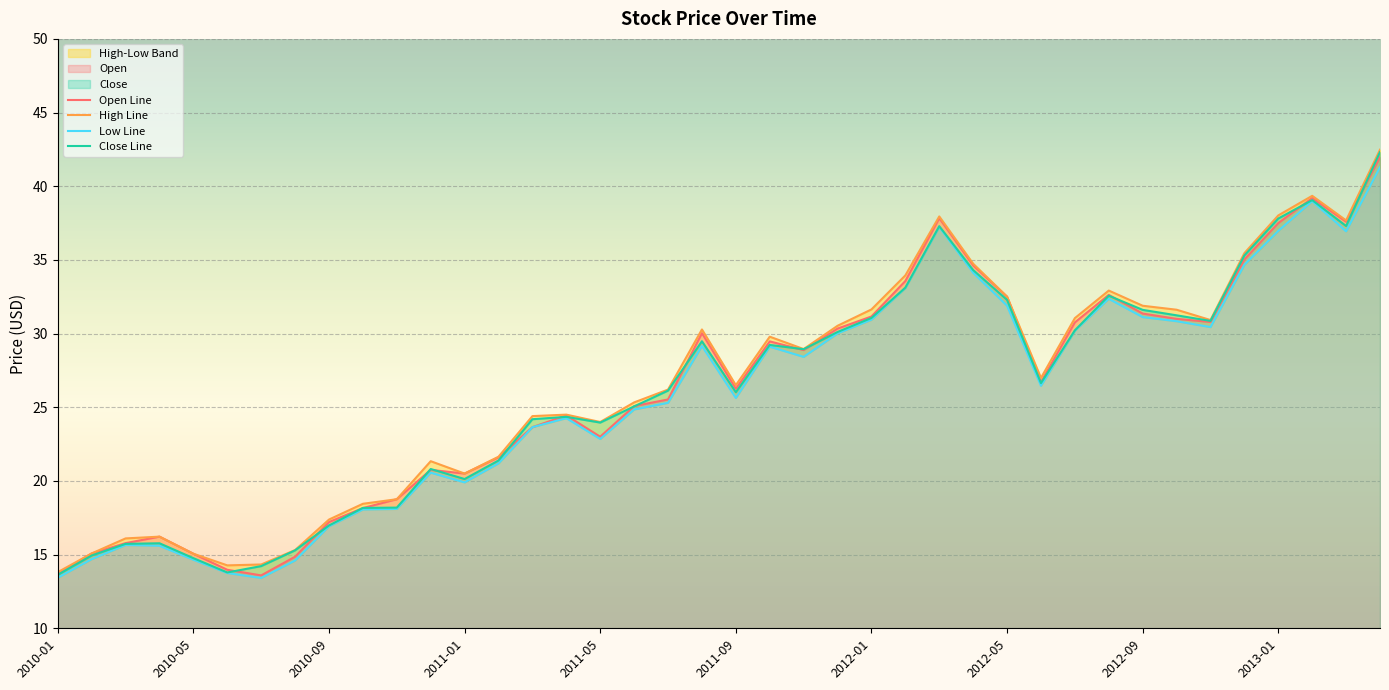

Count the number of categories in the chart.

40